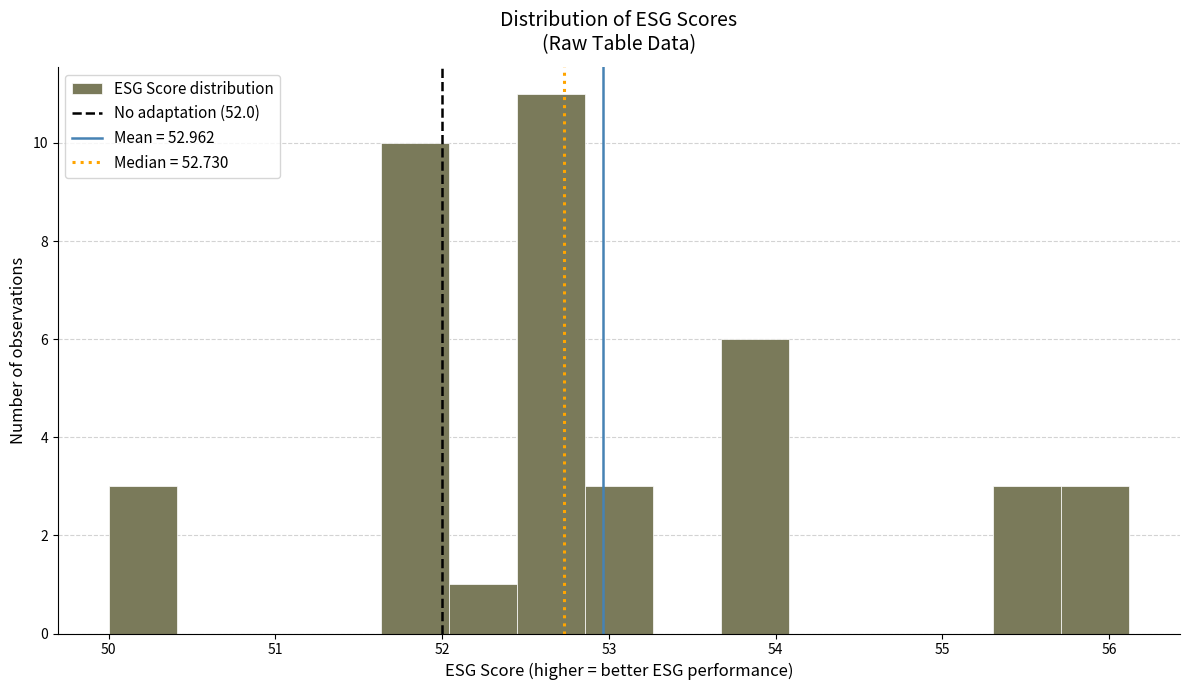

Which range on the x-axis has the tallest bar?

52.4 to 52.9